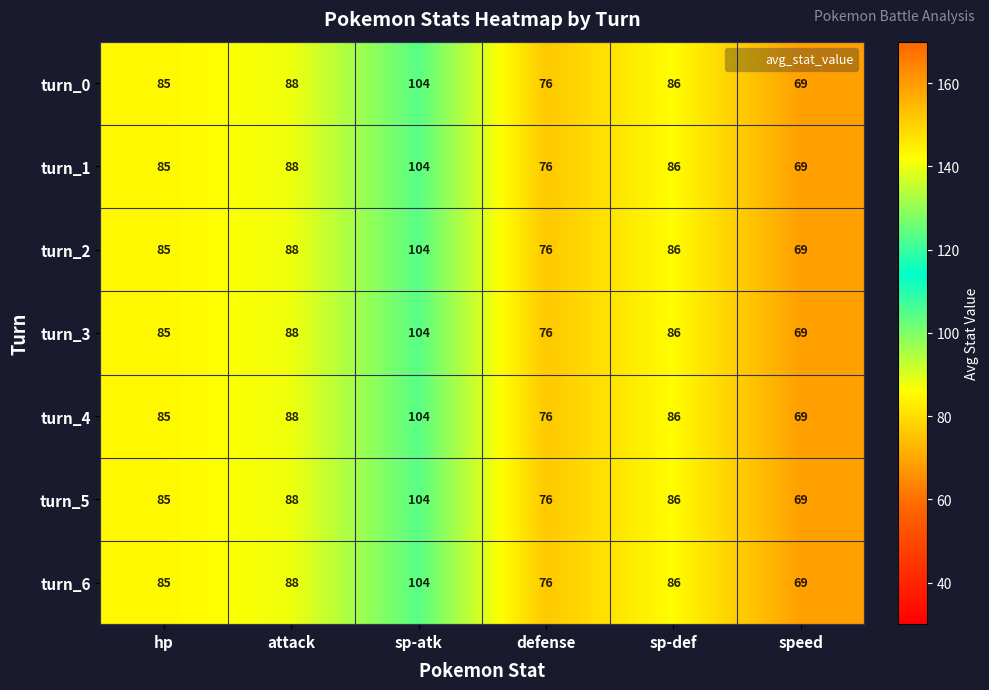

How many series are shown in this chart?

7